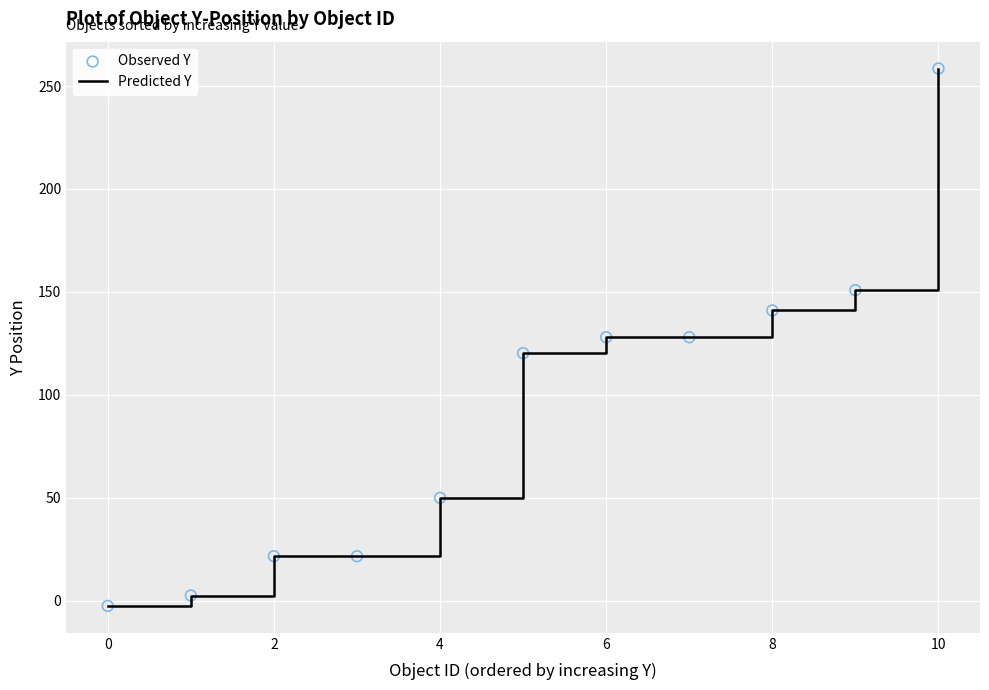

What is the difference between the maximum and minimum values?

261.0